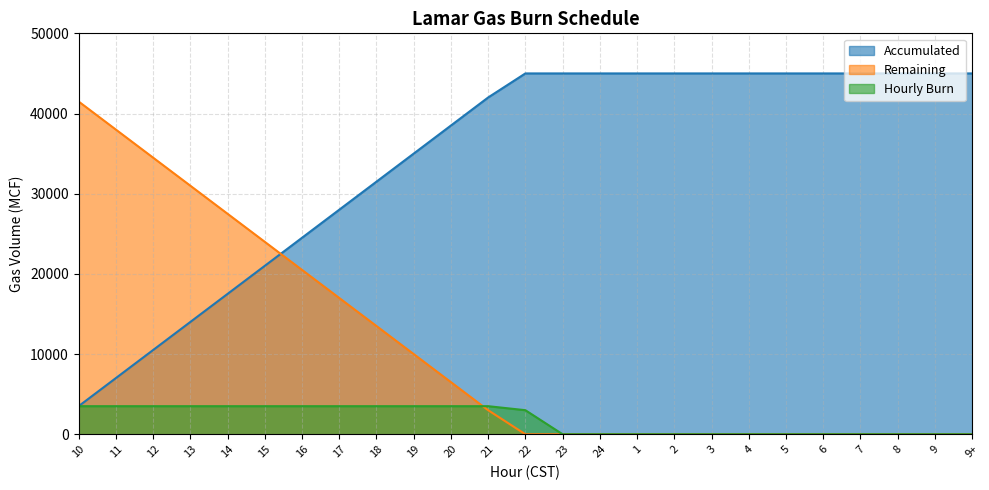

The value of Accumulated at 21 is 42000. True or false?

True